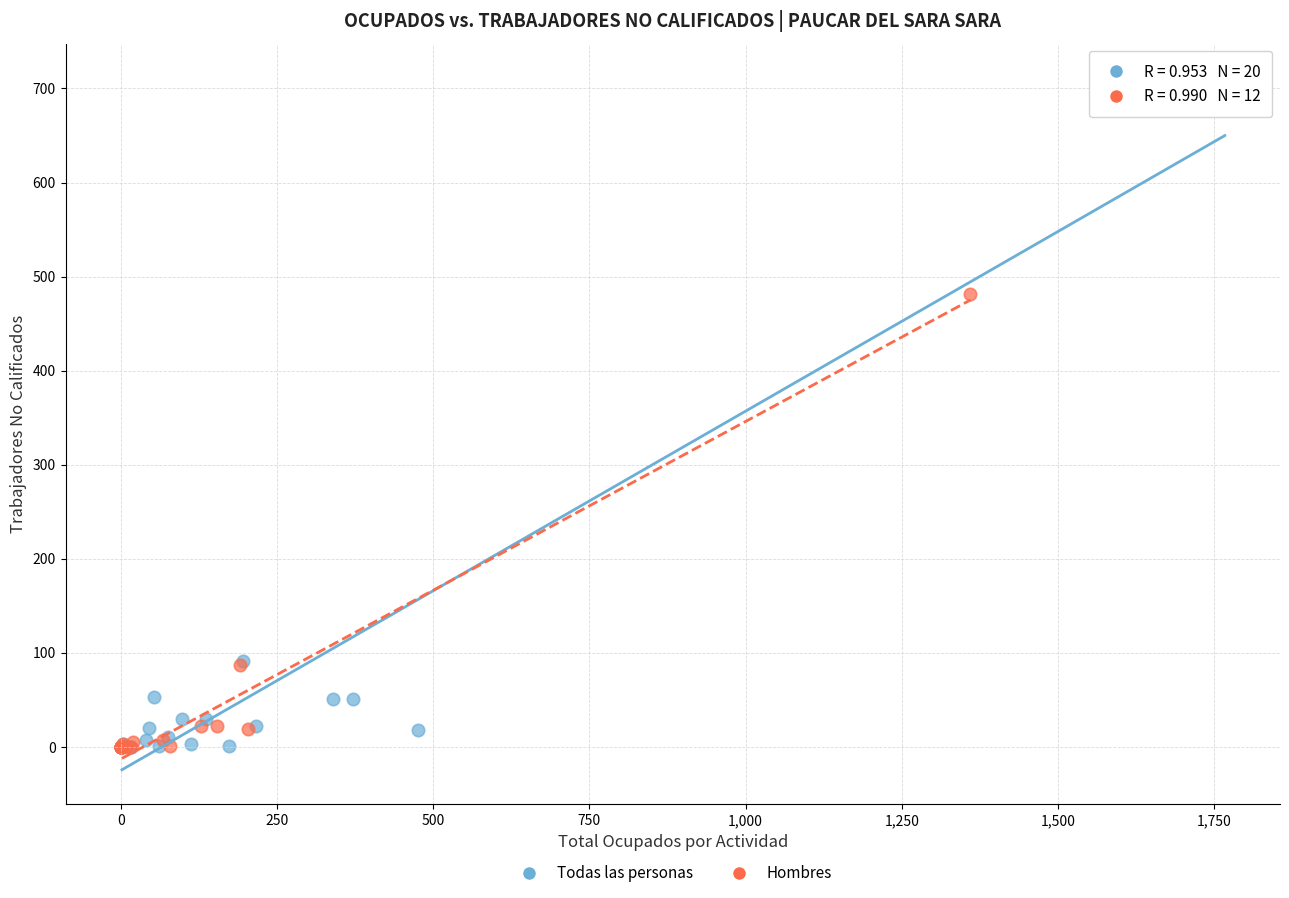

Which series has the widest spread of Y values?

Todas las personas